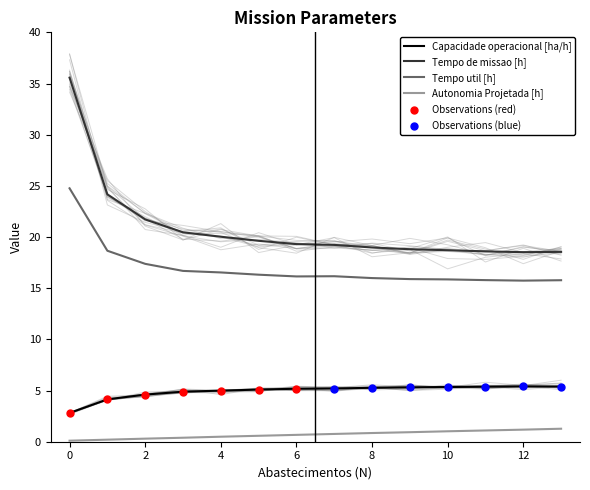

Which series reaches the maximum Y coordinate?

Tempo de missao [h]